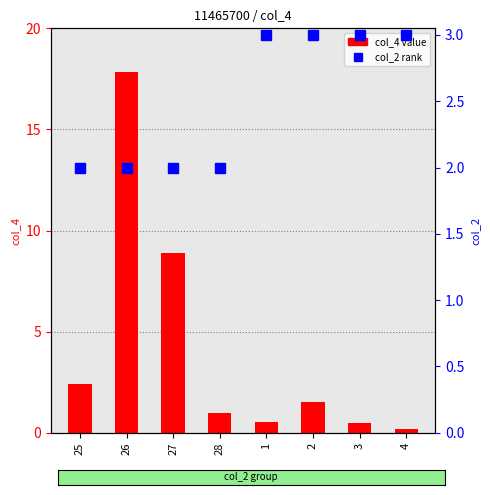

Is it true that col_2 (rank) equals 3.0 at 1?

True